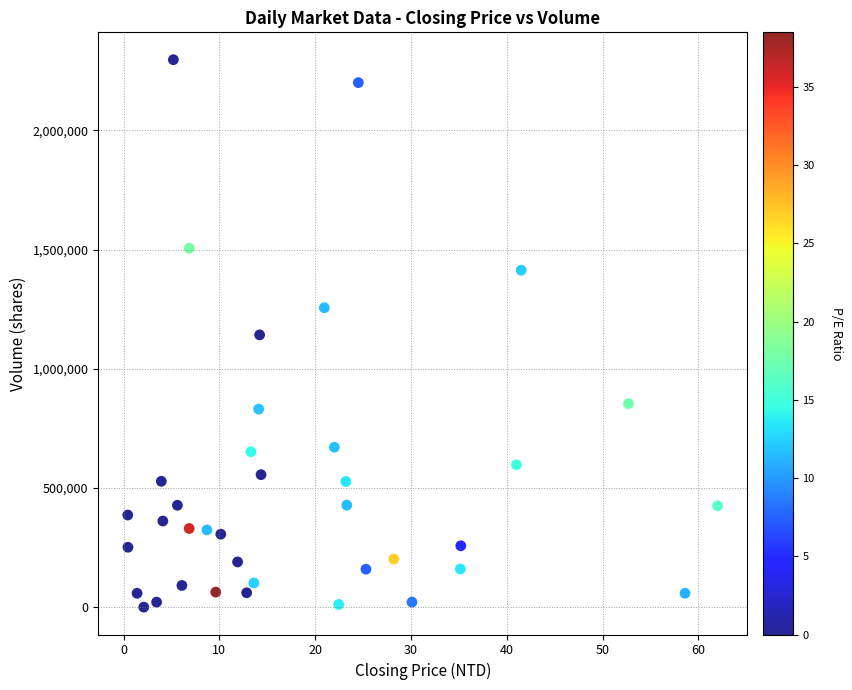

What is the range of Y values (max minus min)?

2294696